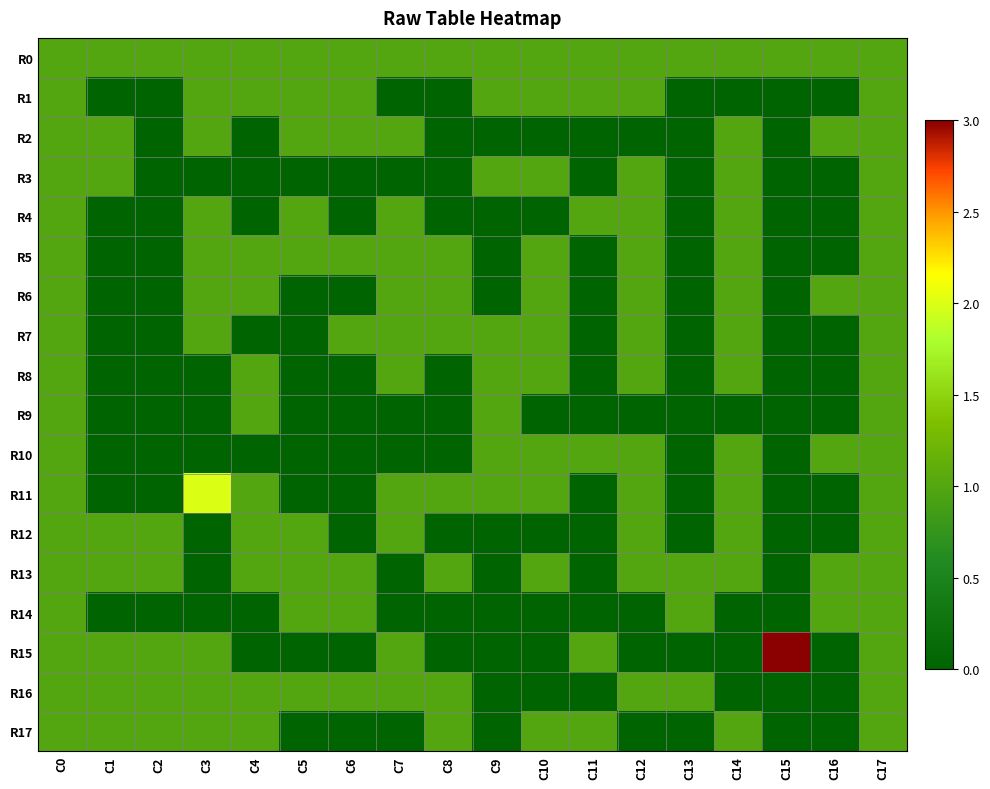

Rank the series at C8 from highest to lowest value.

R0, R5, R6, R7, R11, R13, R16, R17, R1, R2, R3, R4, R8, R9, R10, R12, R14, R15